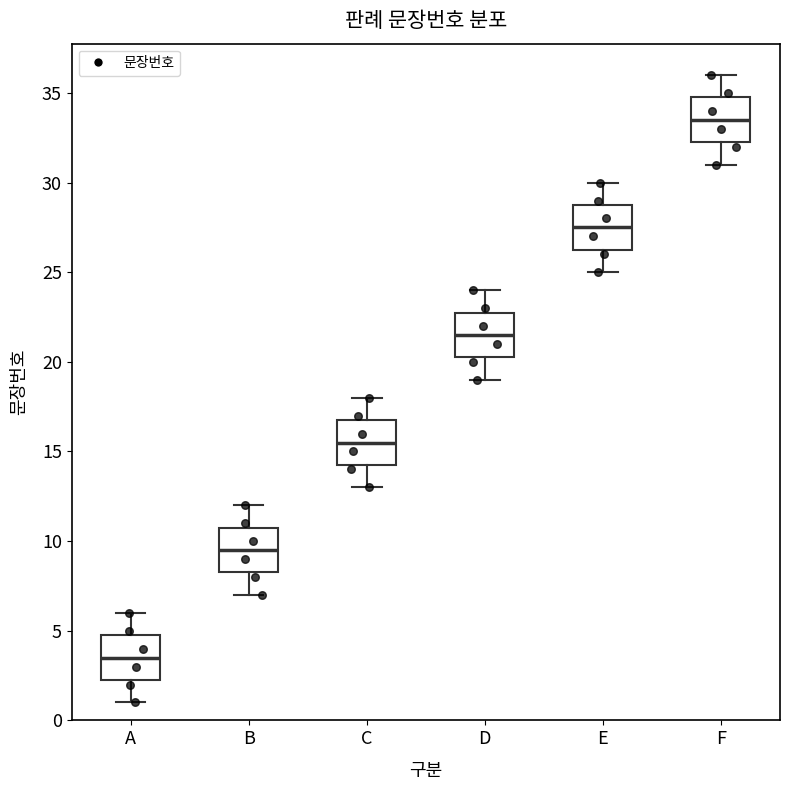

Which box's median line is the lowest?

A